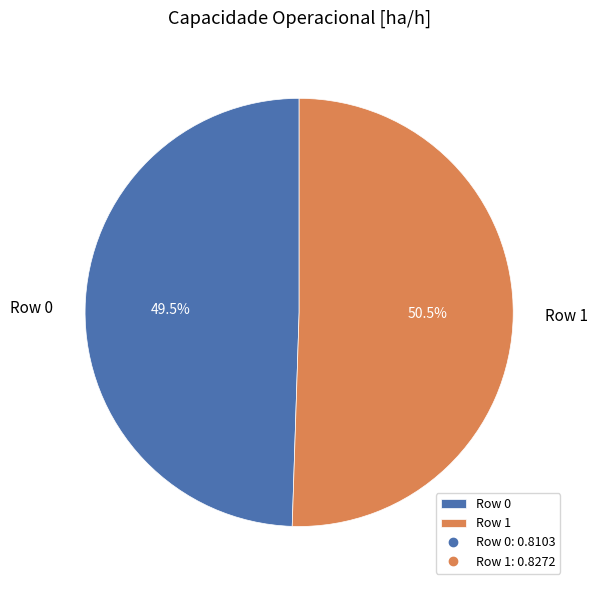

How many slices are in this pie chart?

2